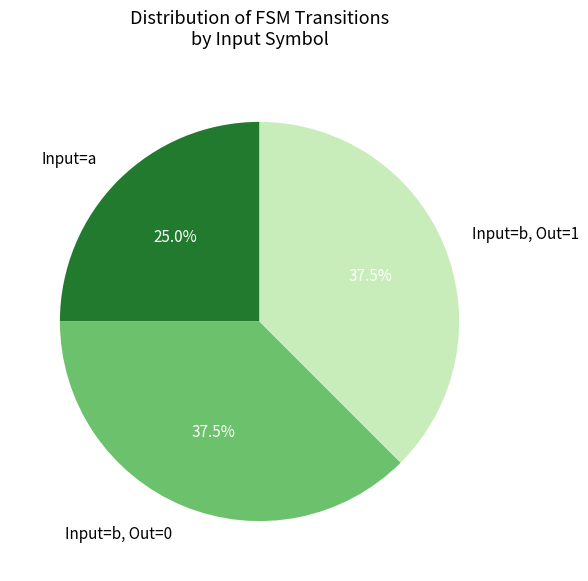

Does Input=b, Out=1 account for over 50% of the chart?

No